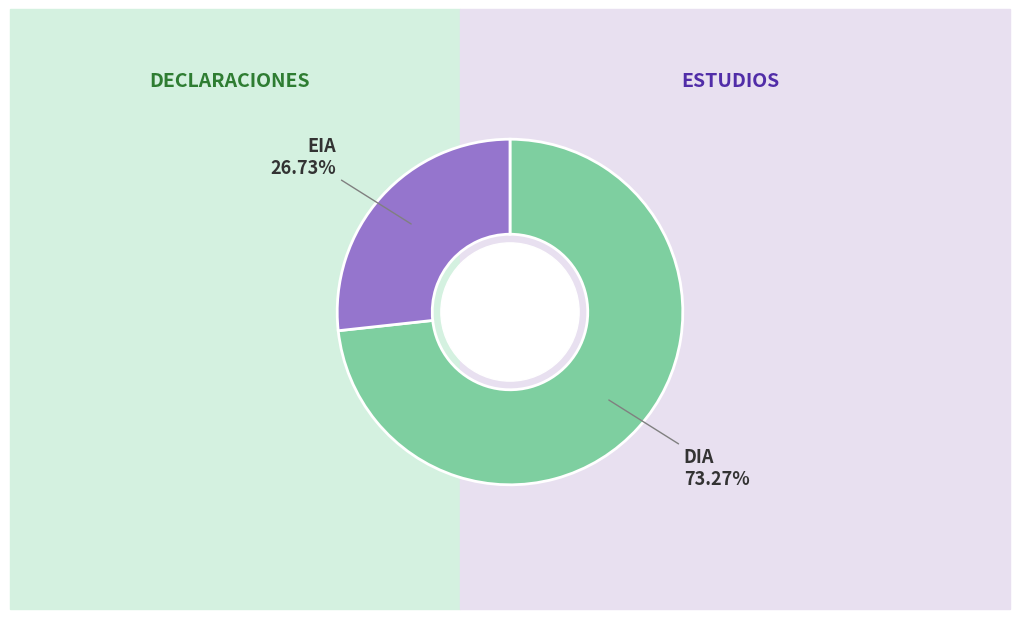

Combined, do DIA and EIA account for over 50%?

Yes